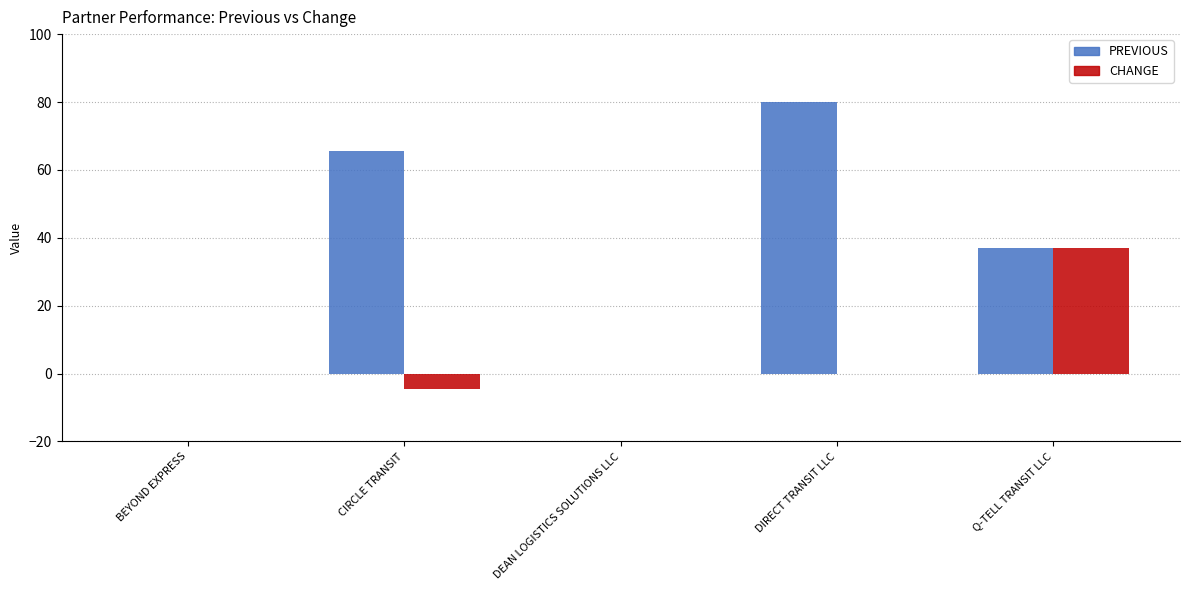

Which series has the largest total across all categories?

PREVIOUS